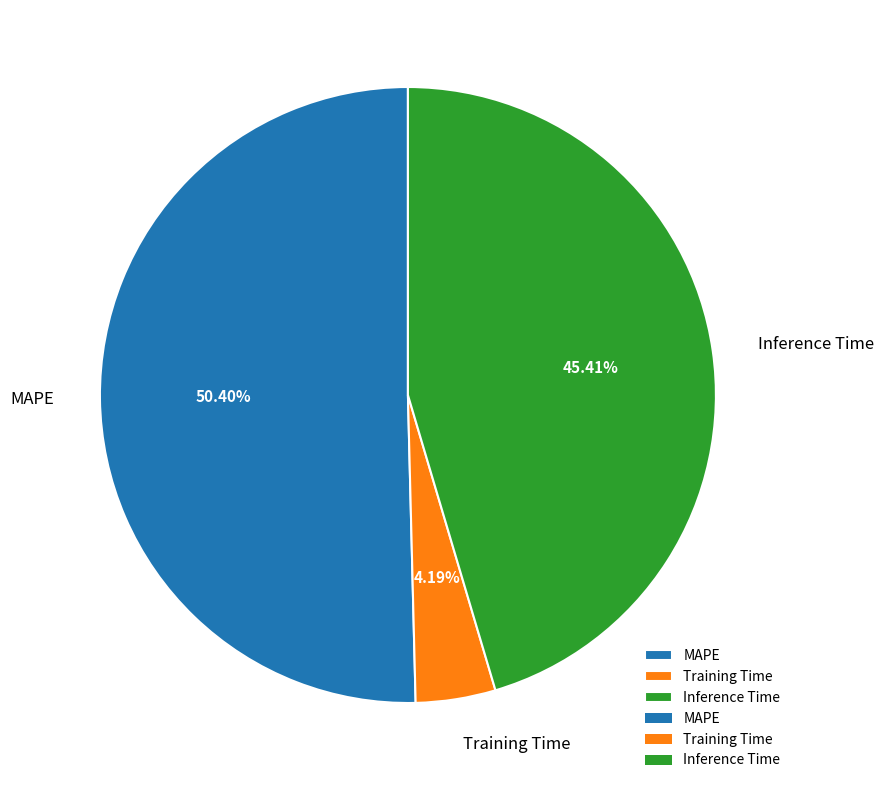

What is the total percentage of Inference Time and Training Time?

49.6%